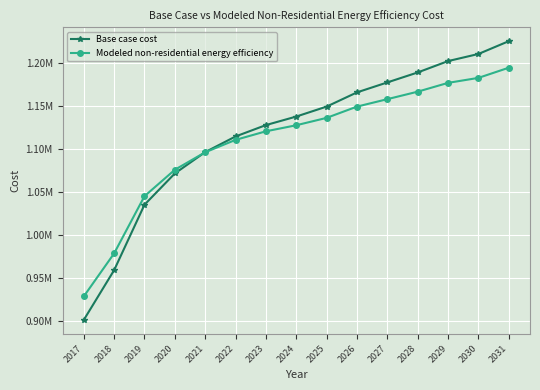

What is the difference between the maximum and second lowest values in the Base case cost series?

266520.3